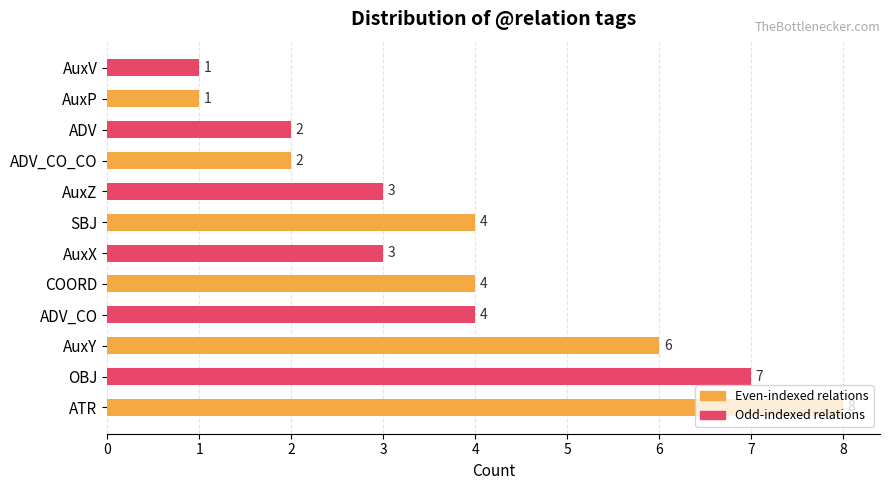

What is the difference between the maximum and minimum values?

7